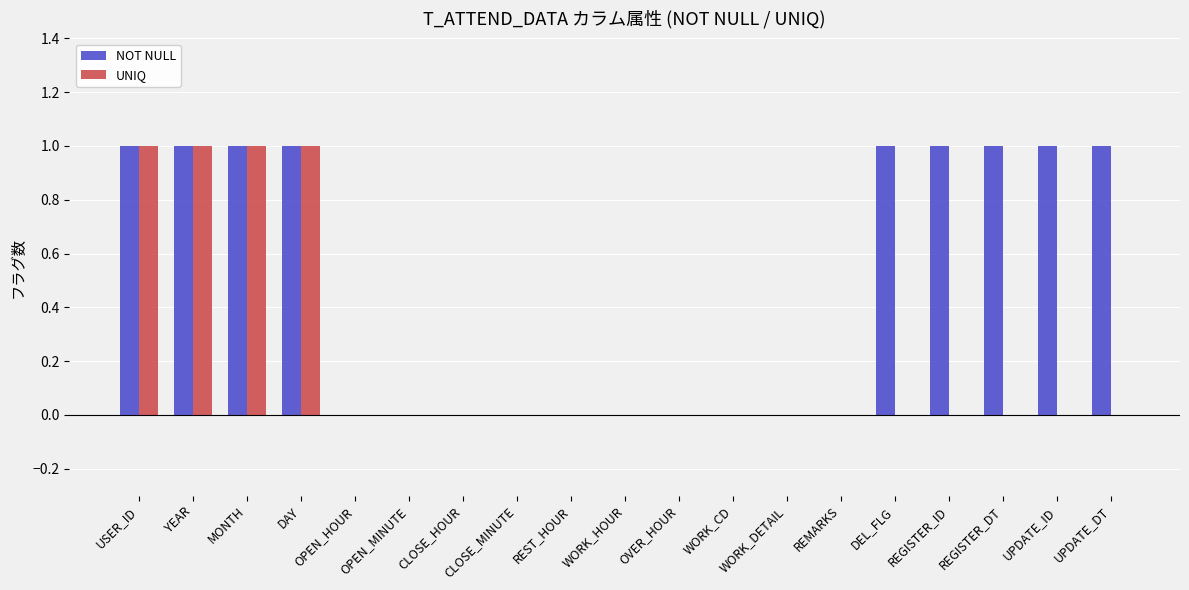

Which series changed the most between CLOSE_HOUR and UPDATE_DT?

NOT NULL